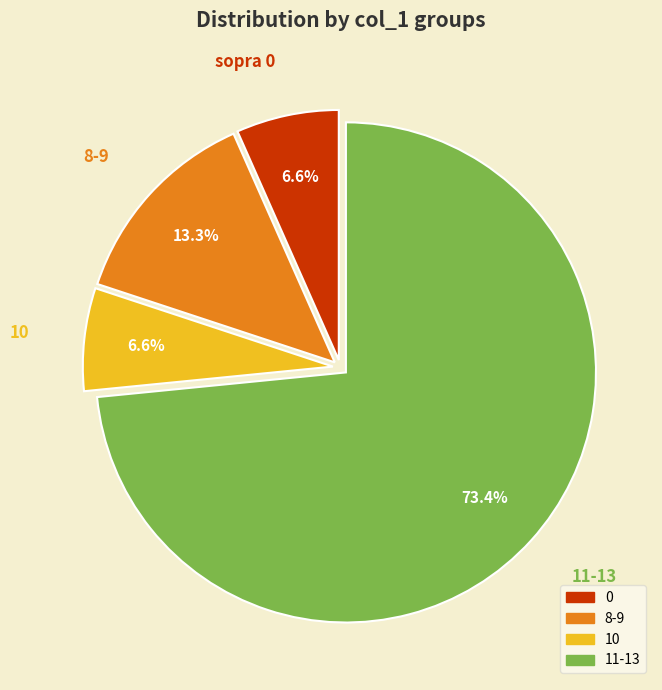

Is there any slice that represents more than half of the pie?

Yes